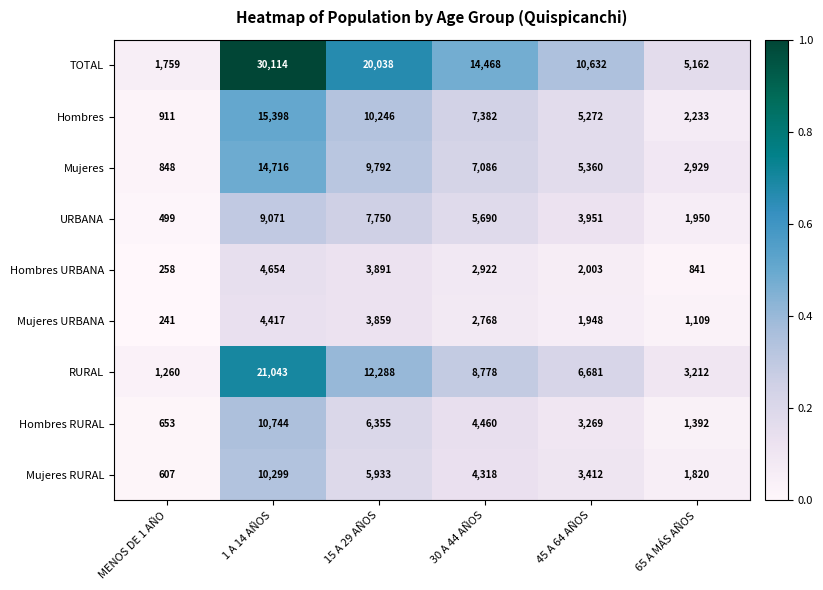

What is the sum of the Hombres RURAL values at 15 A 29 AÑOS and 1 A 14 AÑOS?

17099